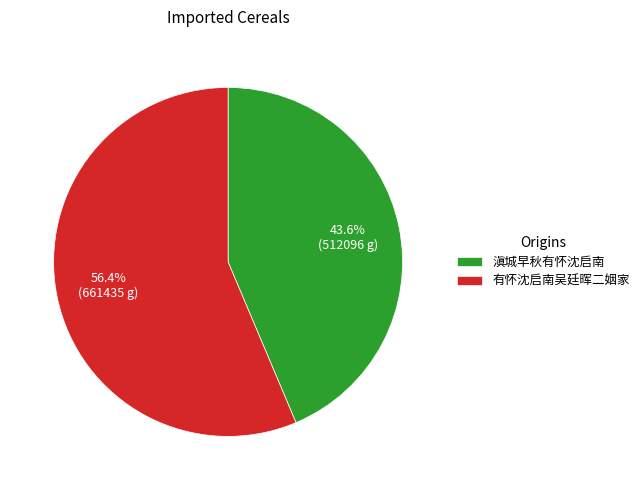

To the nearest percent, what is the average slice percentage?

50%